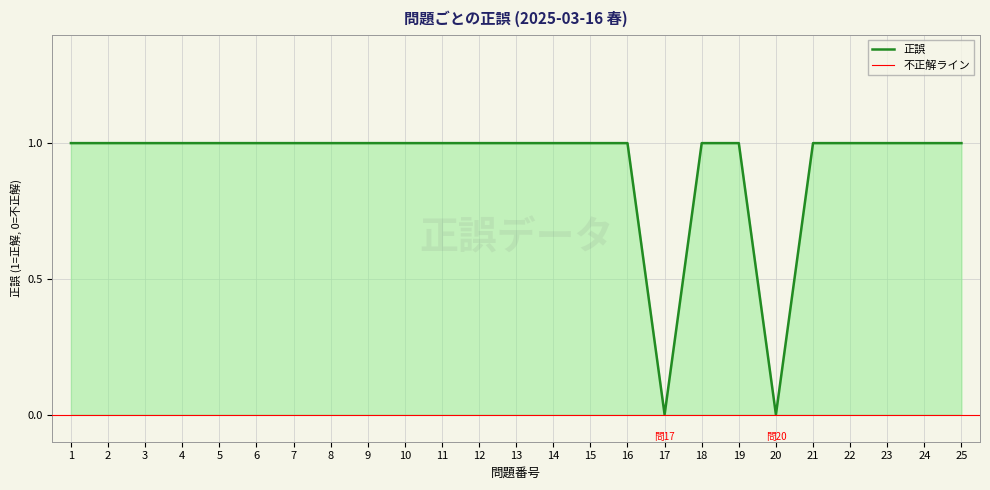

What is the sum of all values?

23